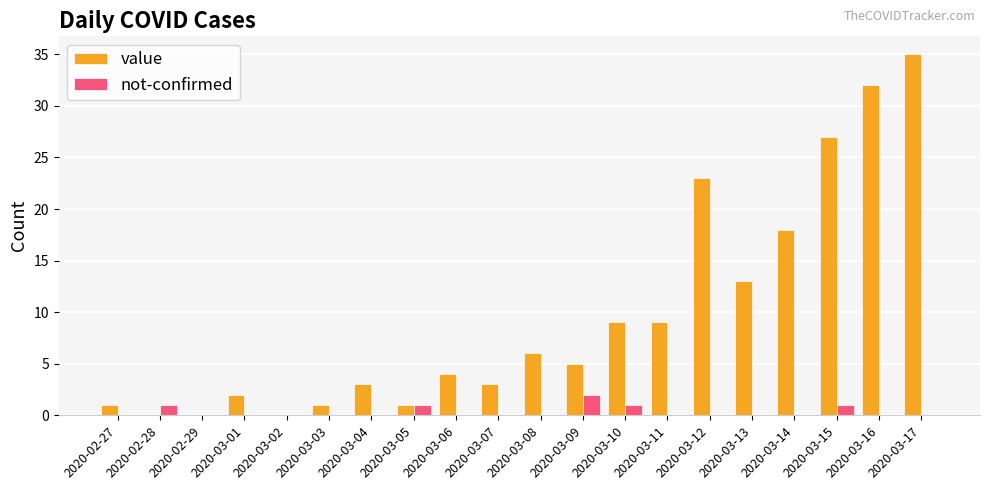

What is the sum of the value values at 2020-02-28 and 2020-03-17?

35